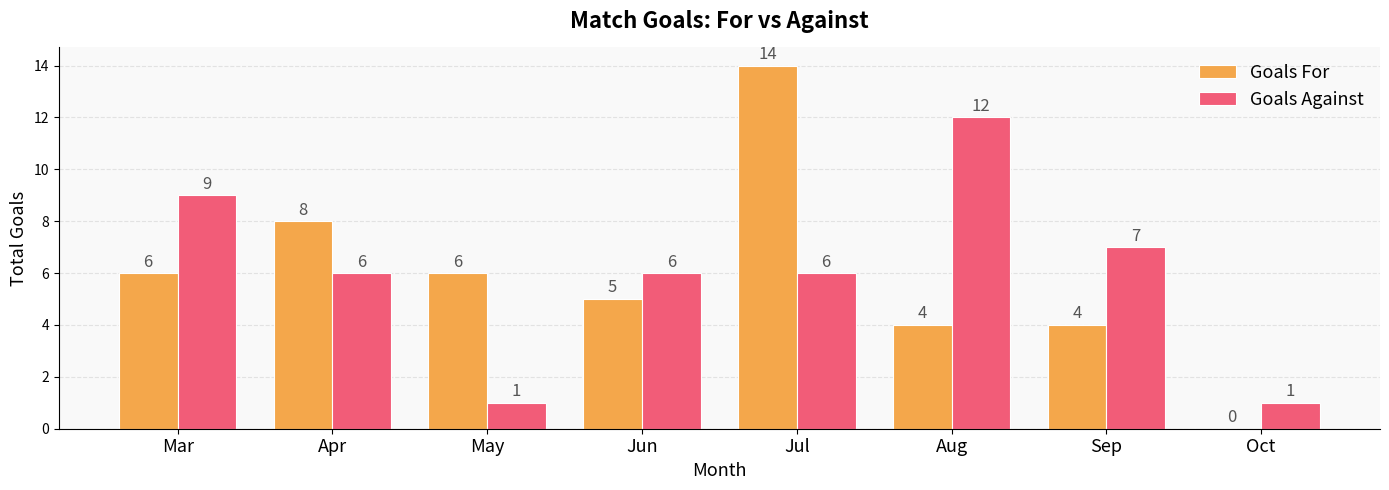

What is the sum of all Goals Against values?

48